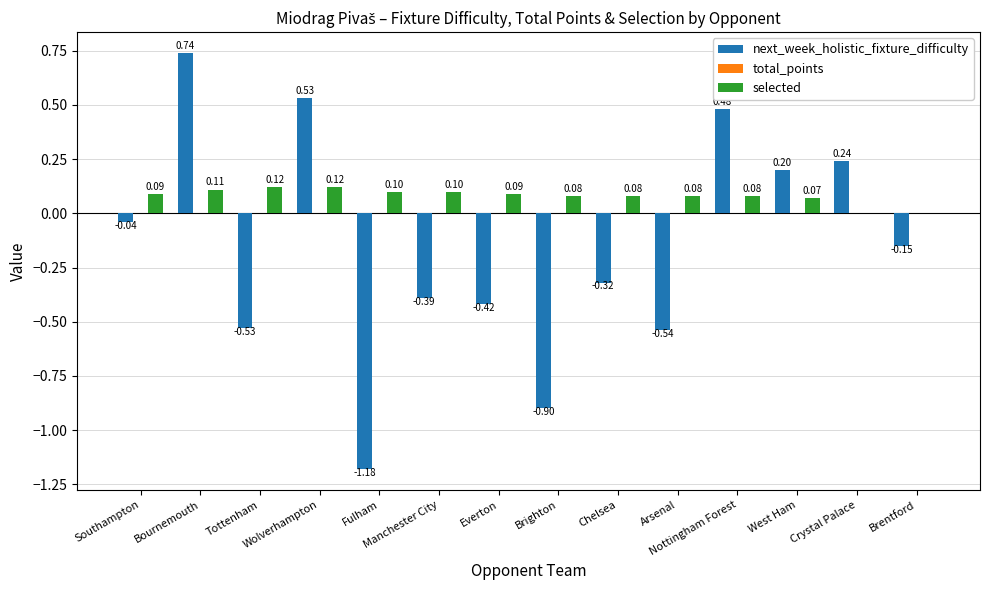

What is the sum of all selected values?

1.1